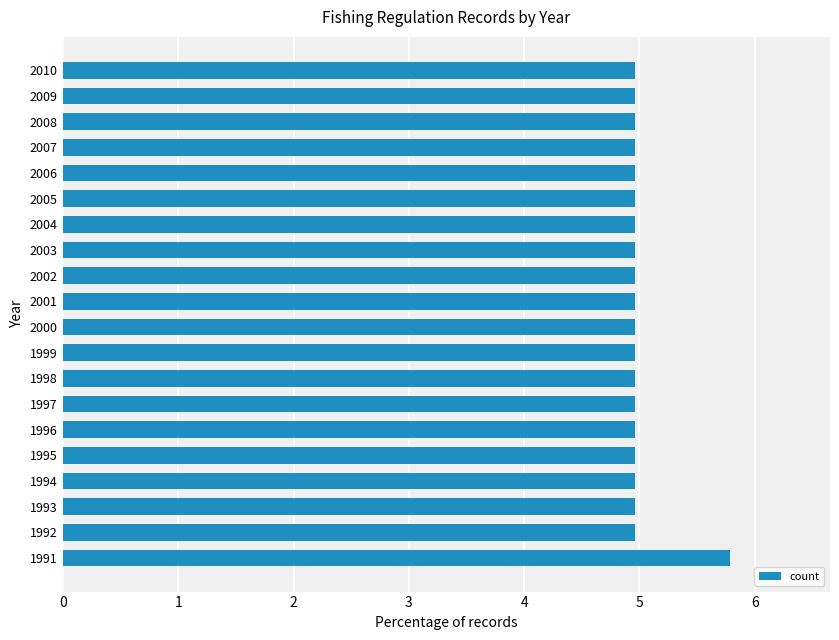

Read the value at 2005.

5.0